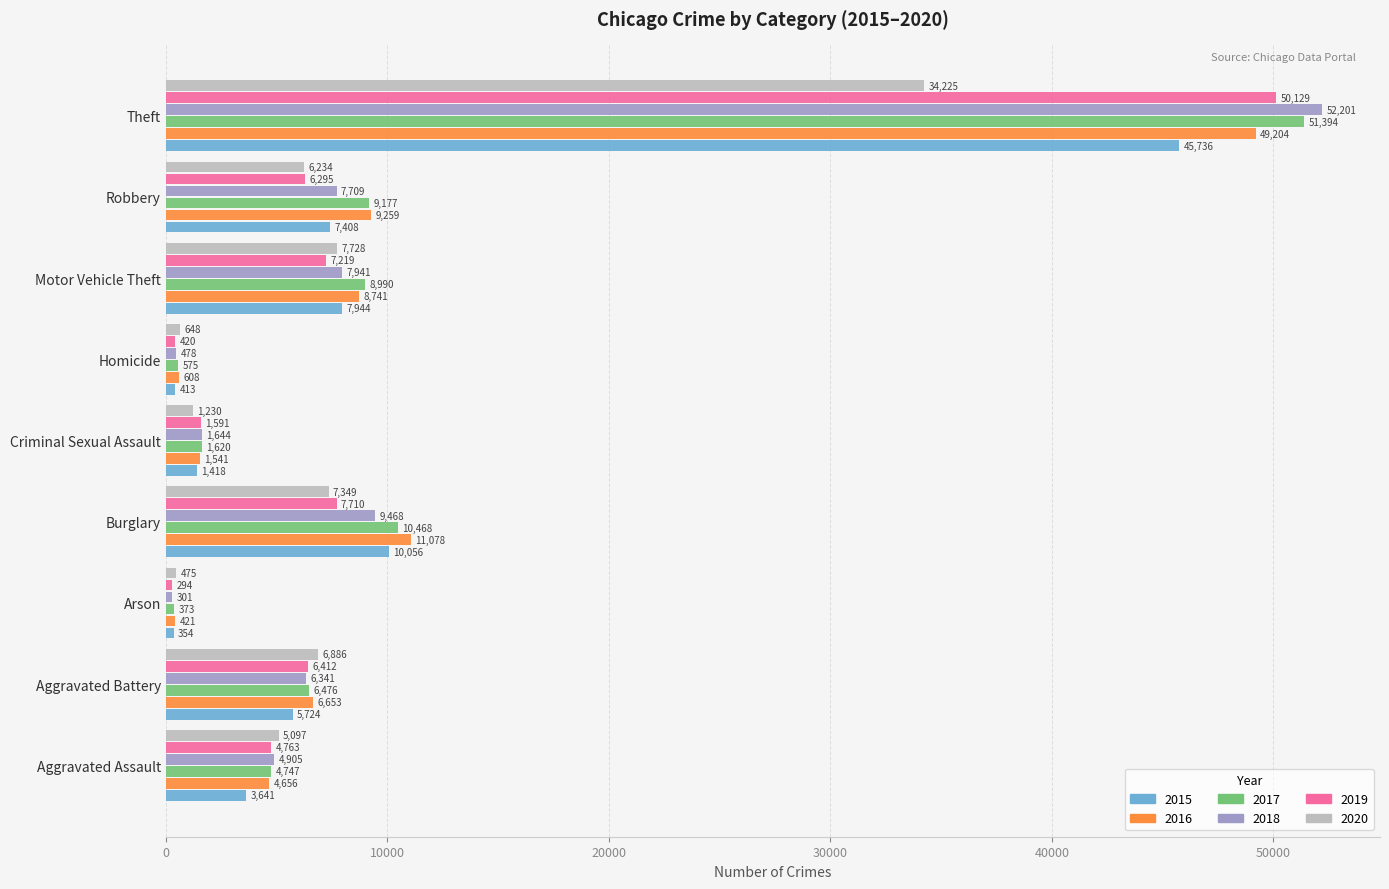

At which label is 2017 closest to 25883?

Burglary